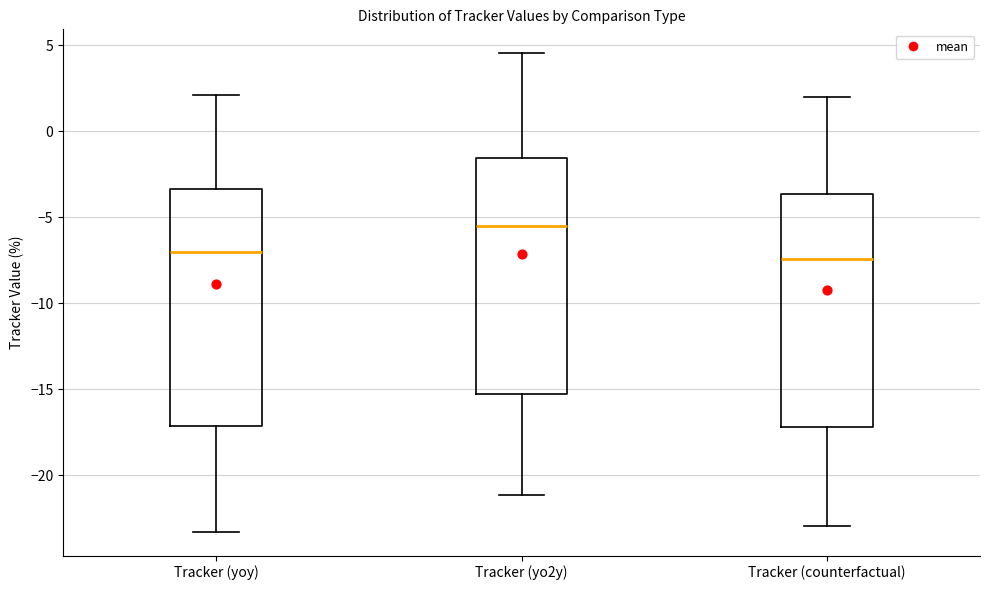

Reading left to right, read every box against the y-axis: the position of its median line, the range the box covers, and the ends of its whiskers. The values are not printed on the chart, so give them approximately, as read against the axis.

Tracker (yoy): median -7.0, box -17.0 to -3.5, whiskers -23.5 to 2.0
Tracker (yo2y): median -5.5, box -15.0 to -1.5, whiskers -21.0 to 4.5
Tracker (counterfactual): median -7.5, box -17.0 to -3.5, whiskers -23.0 to 2.0